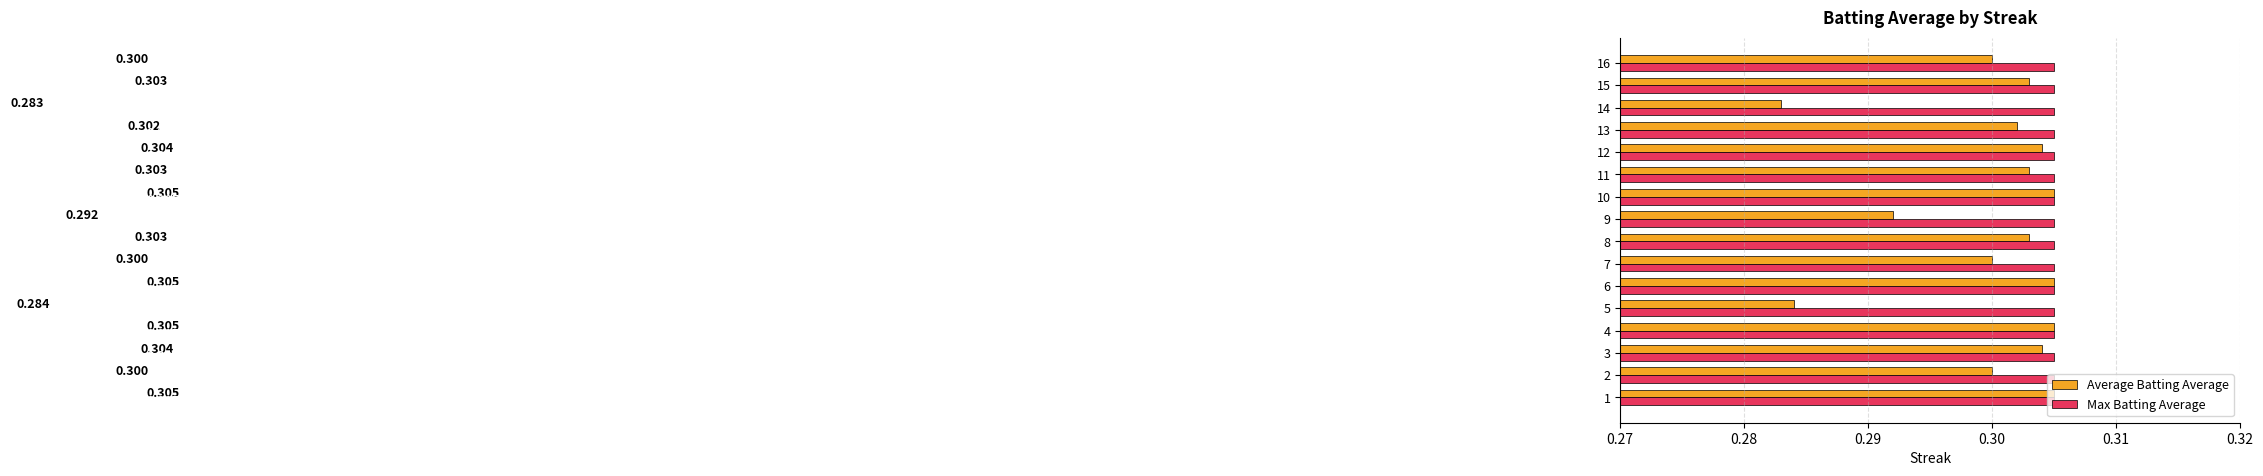

At which label does Average Batting Average reach its minimum?

14